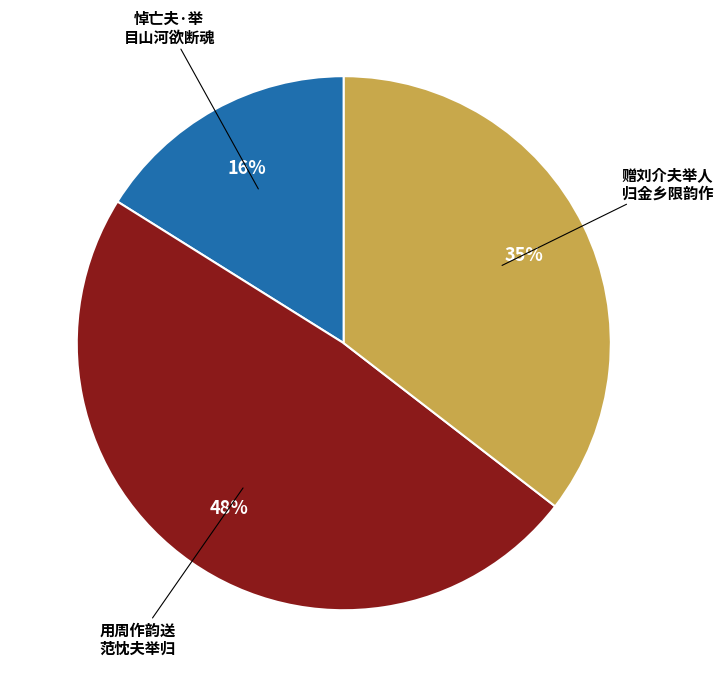

Is there a majority slice in this chart?

No